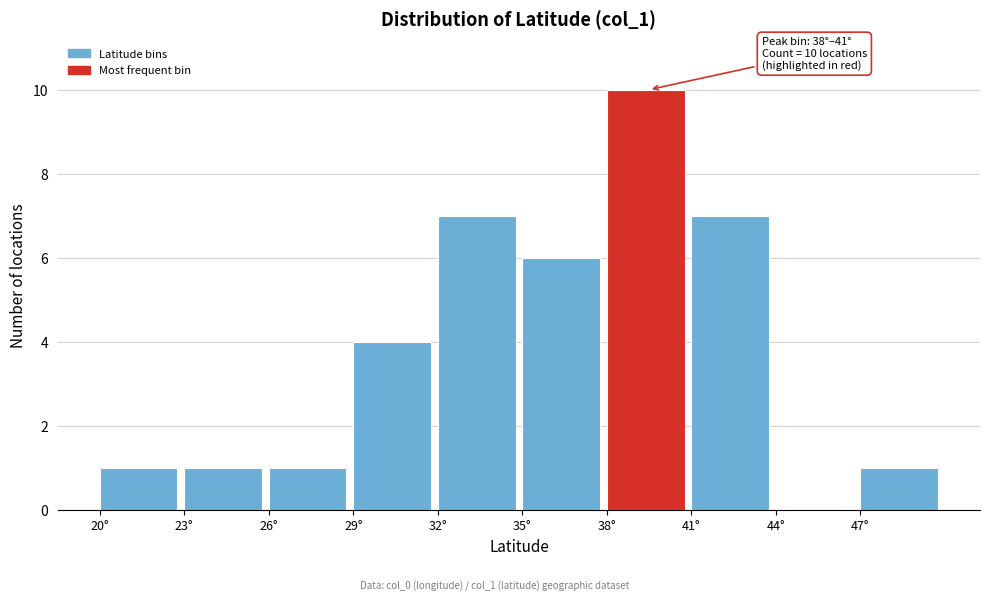

Which range on the x-axis has the tallest bar?

38 to 41